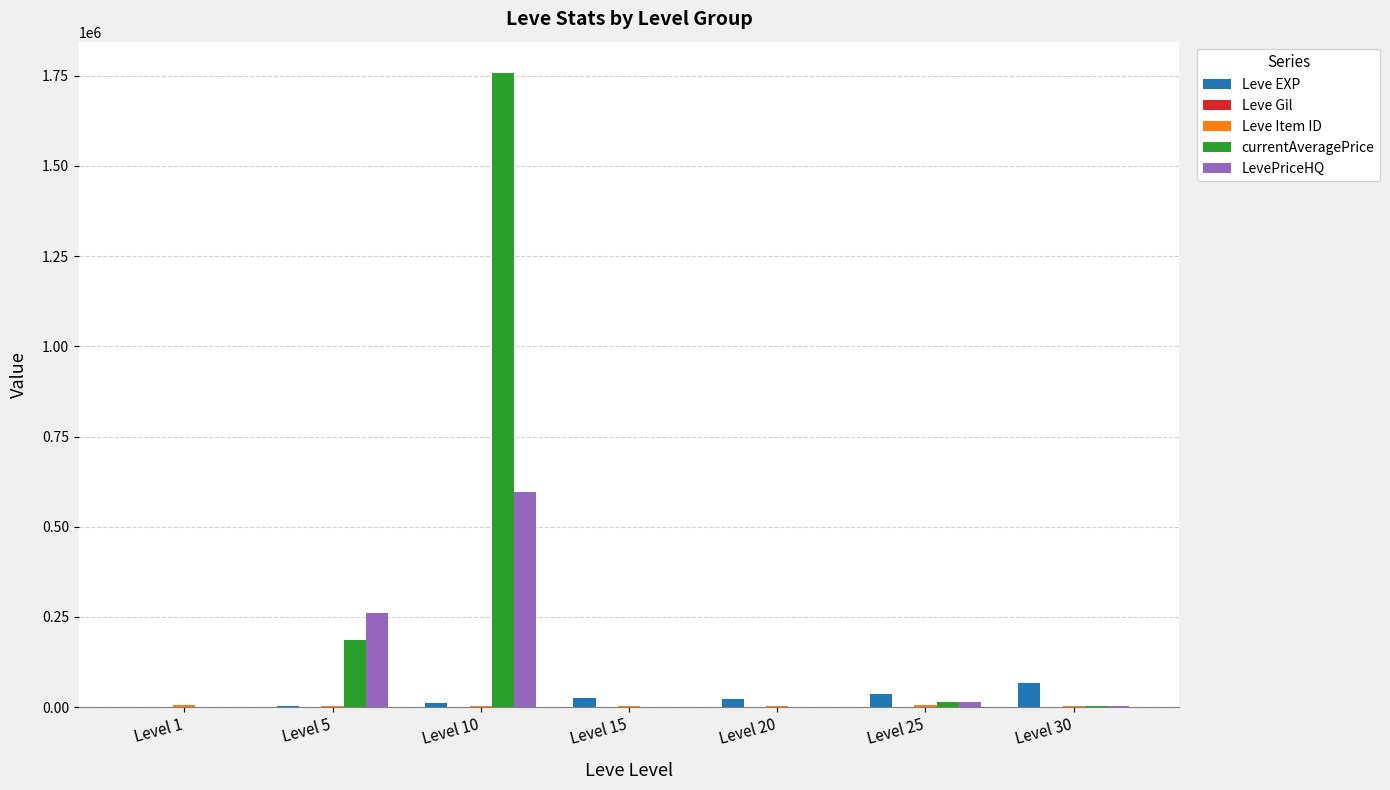

Which label corresponds to the largest value in the chart?

Level 10